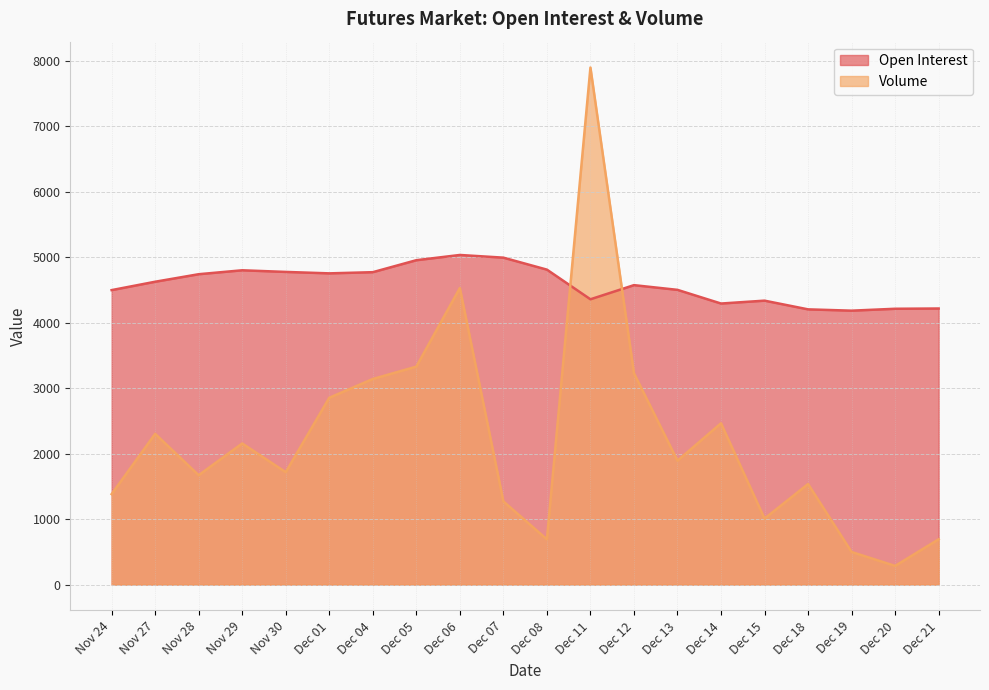

At which category does the chart reach its peak across all series?

Dec 11